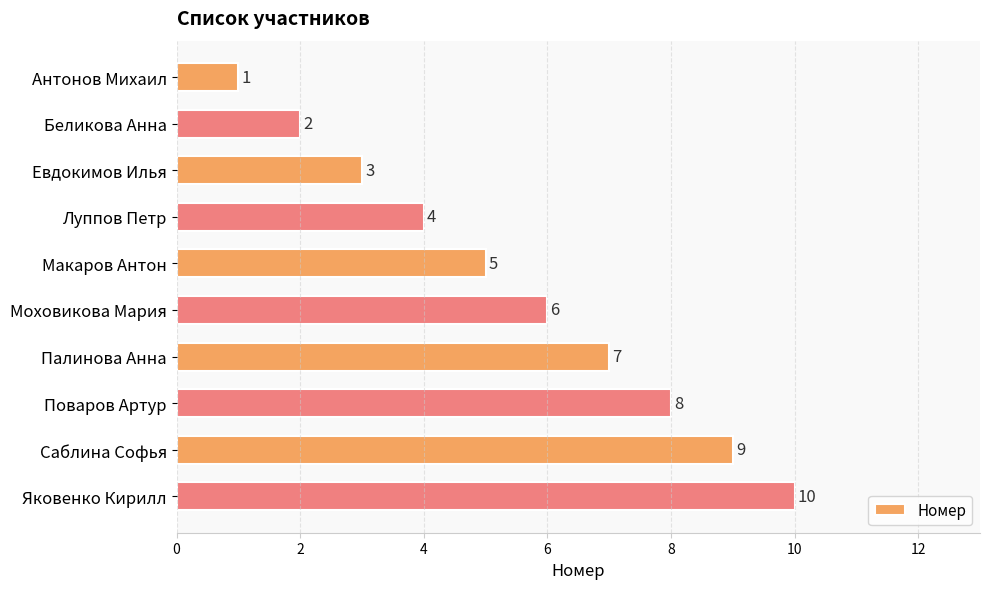

What is the label of the 10th bar from the bottom?

Антонов Михаил